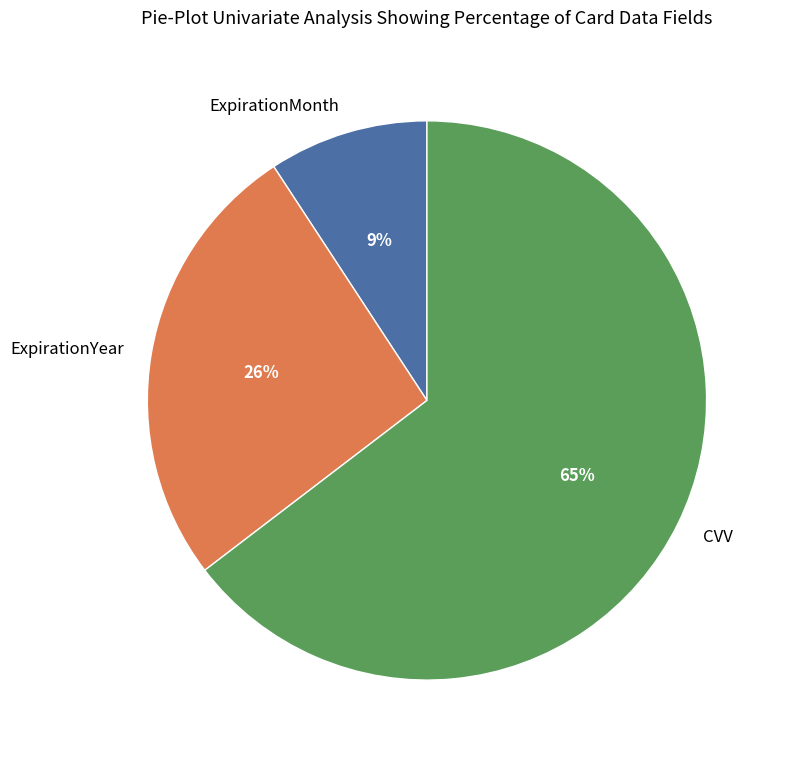

Which has a higher value, ExpirationMonth or ExpirationYear?

ExpirationYear